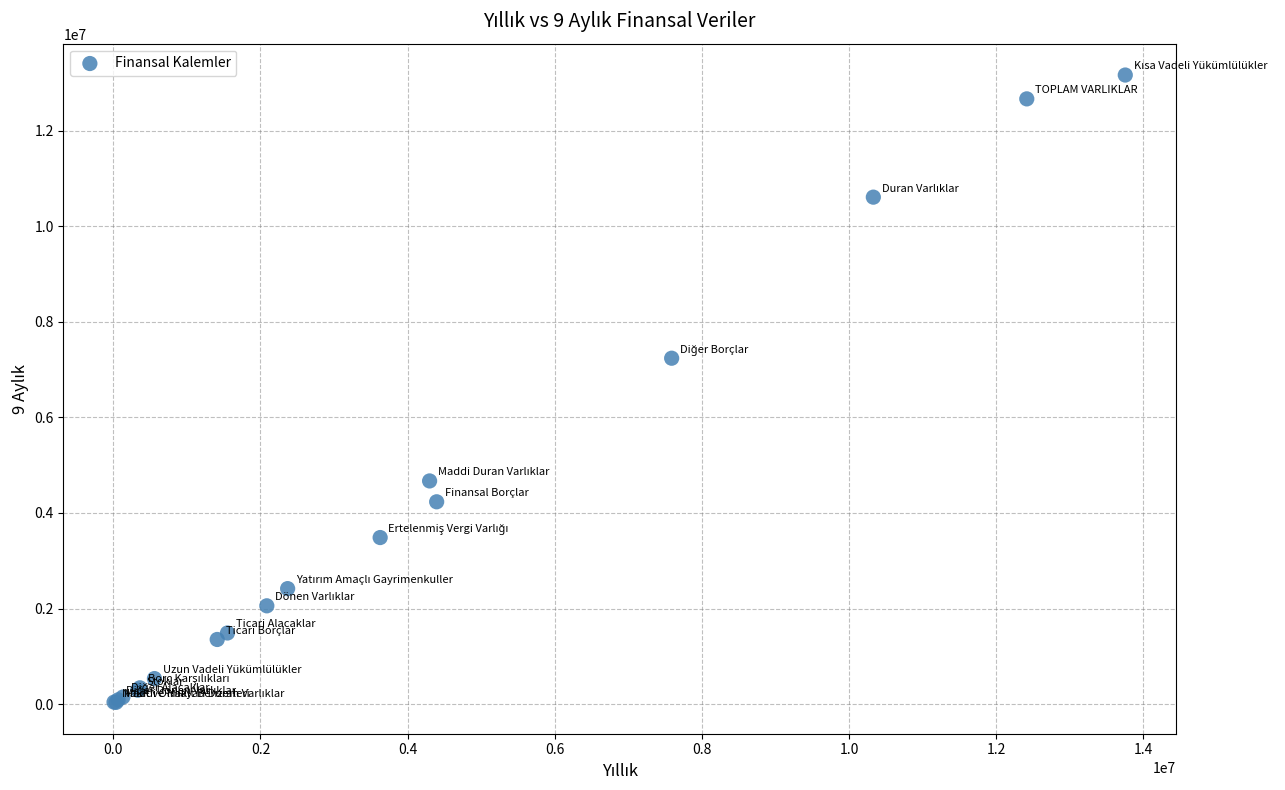

What Y value in the scatter plot is closest to 6599317?

7236979